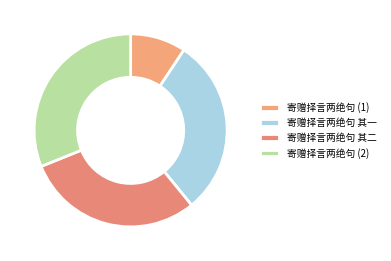

To the nearest percent, what is the difference between the largest and smallest slice percentages?

22%